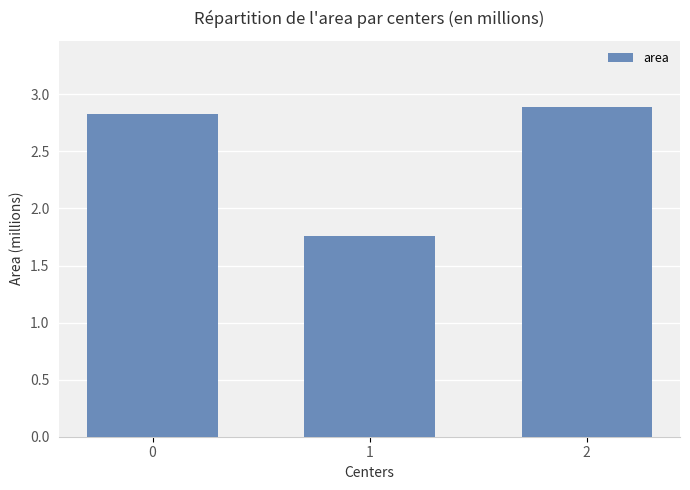

What is the sum of all values?

7.5